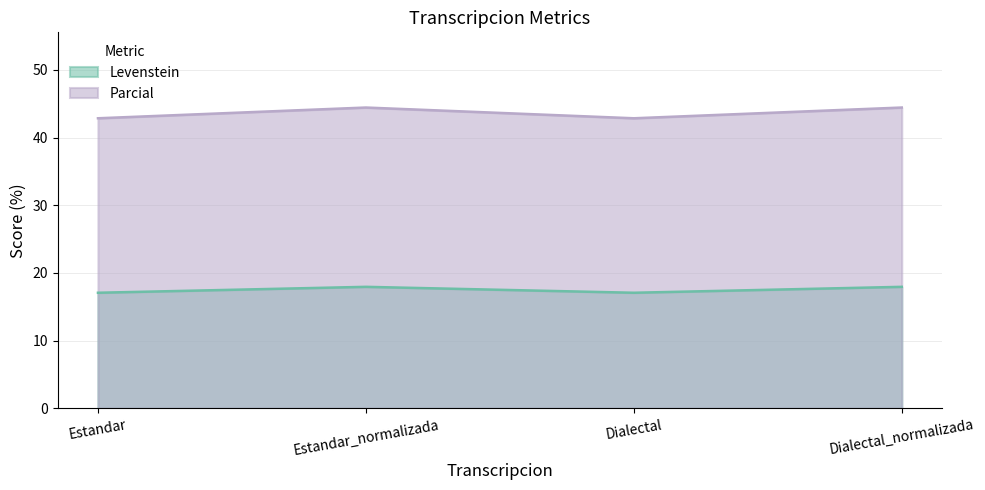

What is the difference between the second highest and second lowest values in the Levenstein series?

0.9